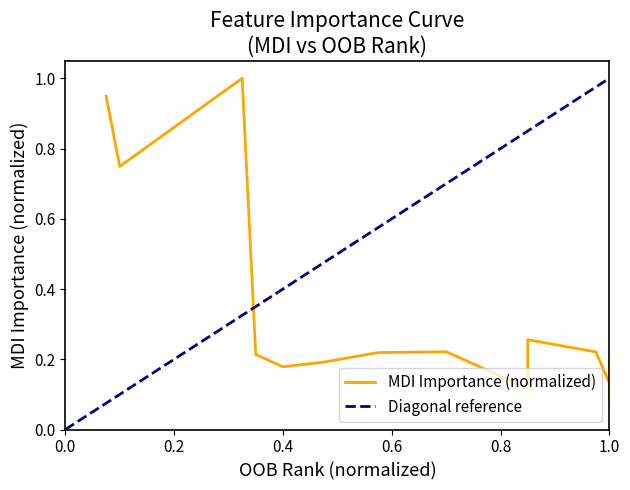

What is the highest value of the Diagonal reference series?

1.0